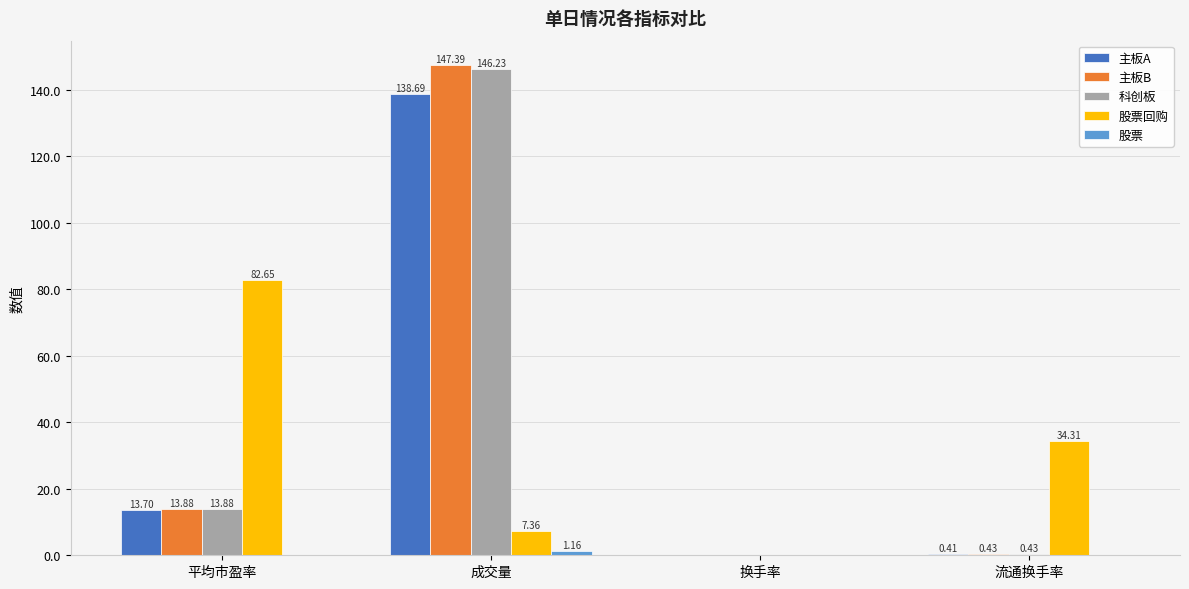

At which label does 主板B first exceed 13?

平均市盈率